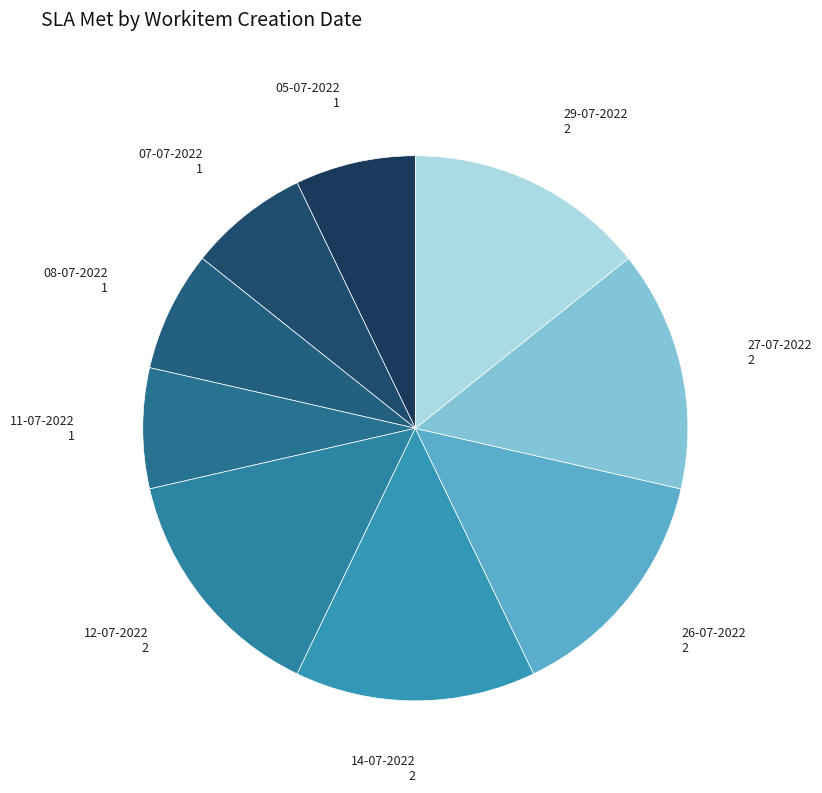

What is the ratio of the value at 26-07-2022 to the value at 12-07-2022?

1.0